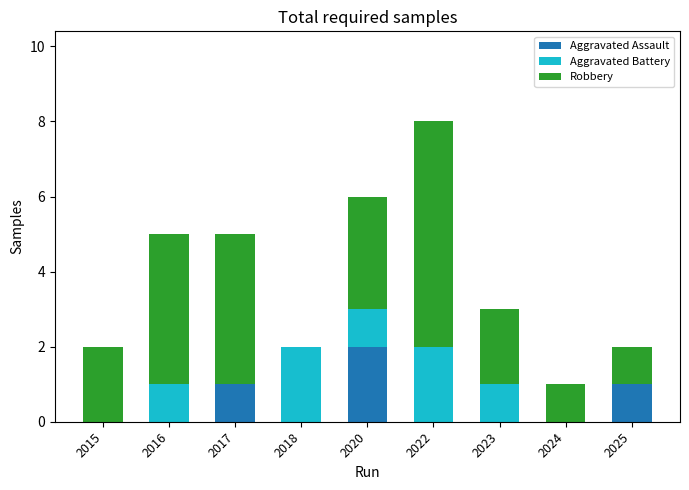

Are the bars horizontal?

No